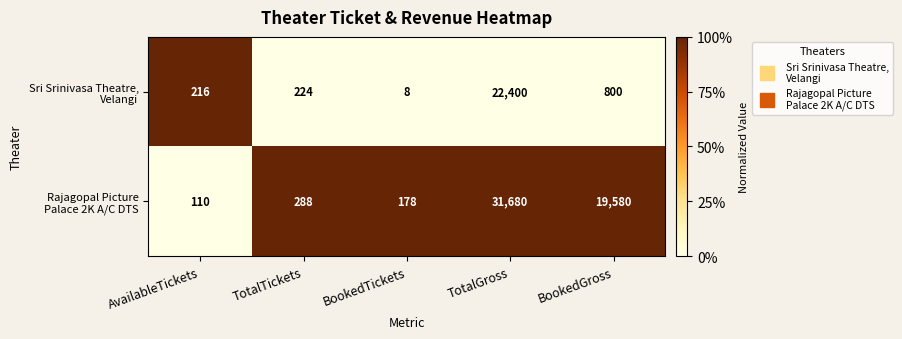

Which category has the lowest value across all series?

BookedTickets